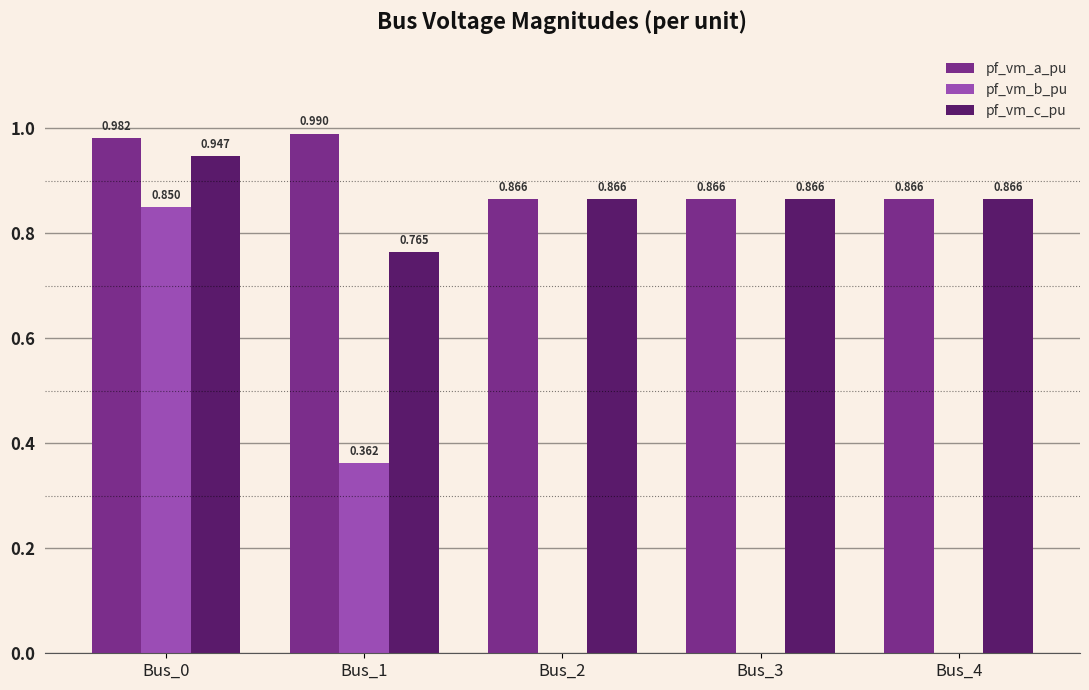

Count the number of categories in the chart.

5